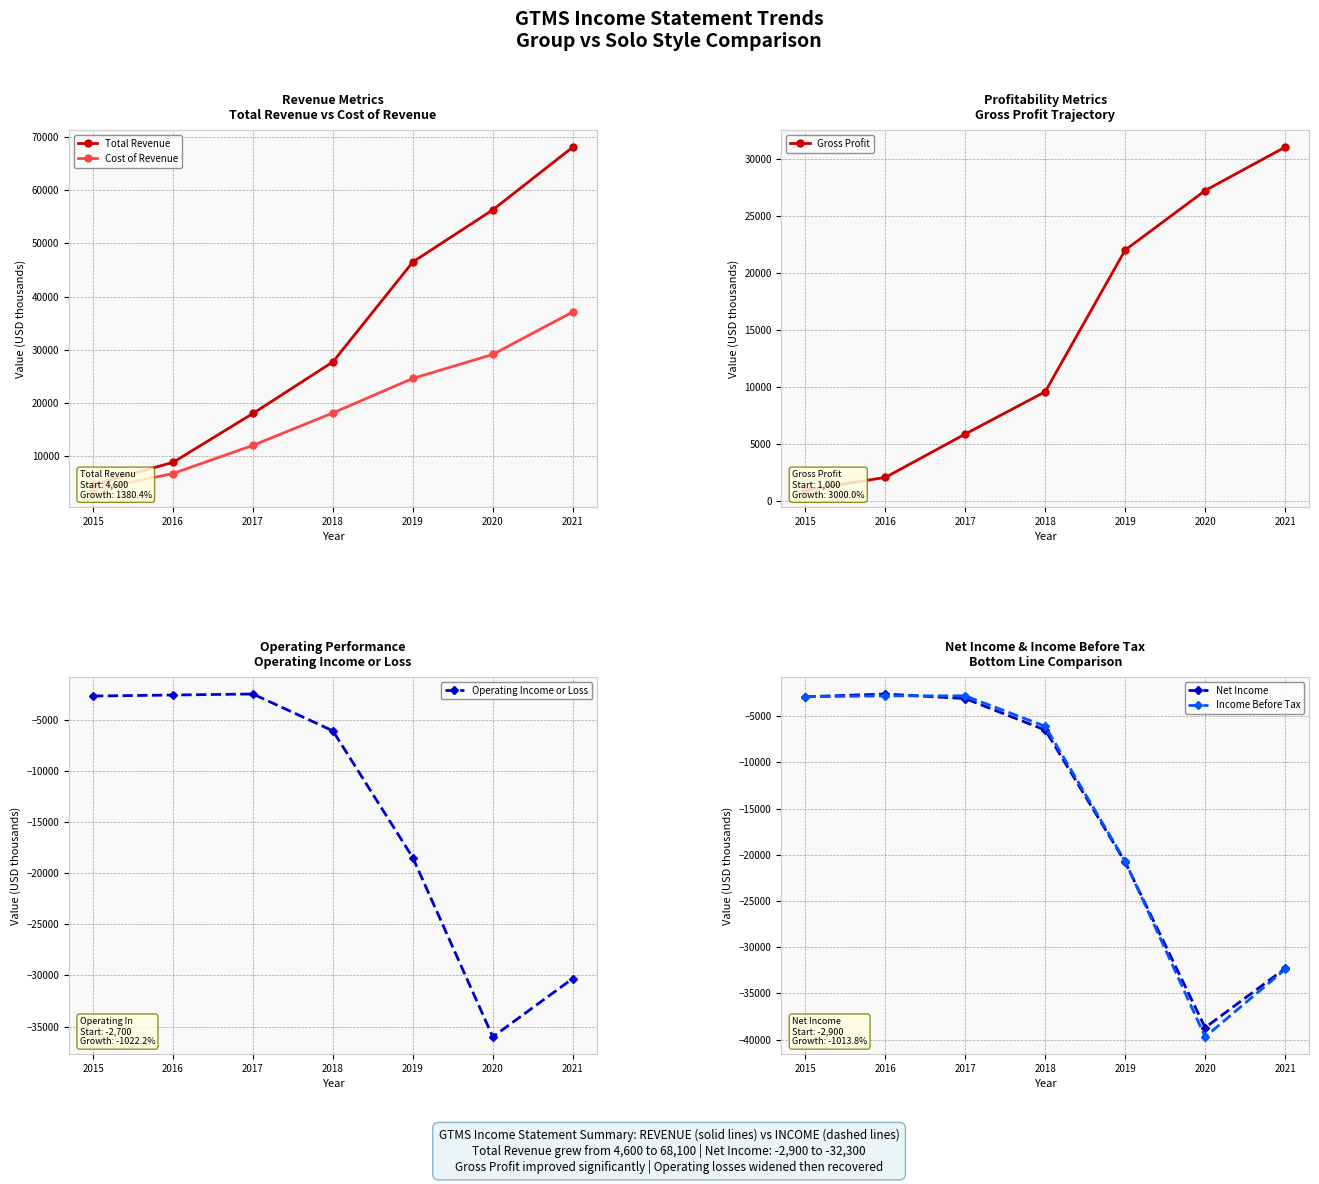

How many distinct data groups are displayed?

6